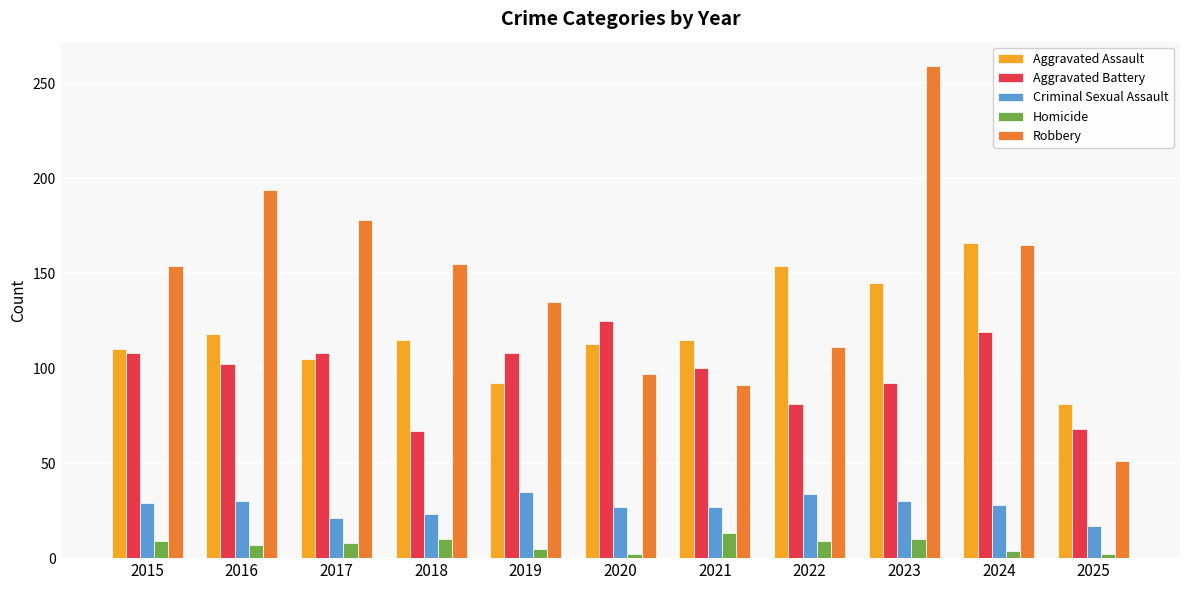

What is the value of the Robbery bar at the 9th from the left?

259